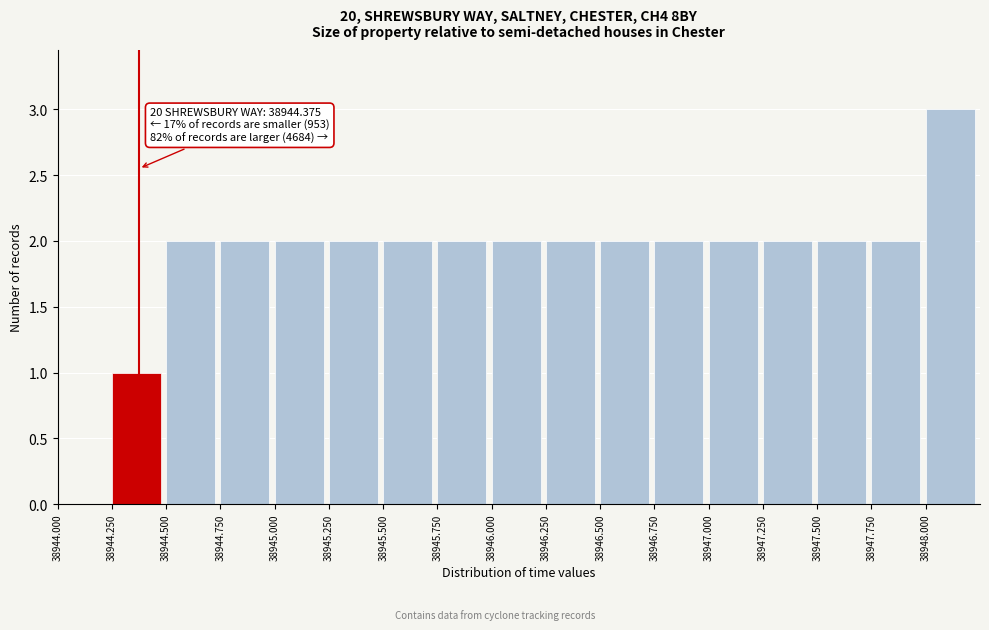

Which range on the x-axis has the tallest bar?

38948.00 to 38948.25